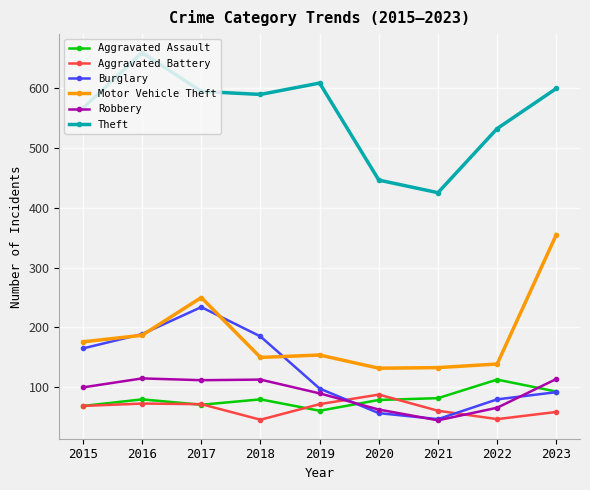

Does the chart have visible grid lines?

Yes